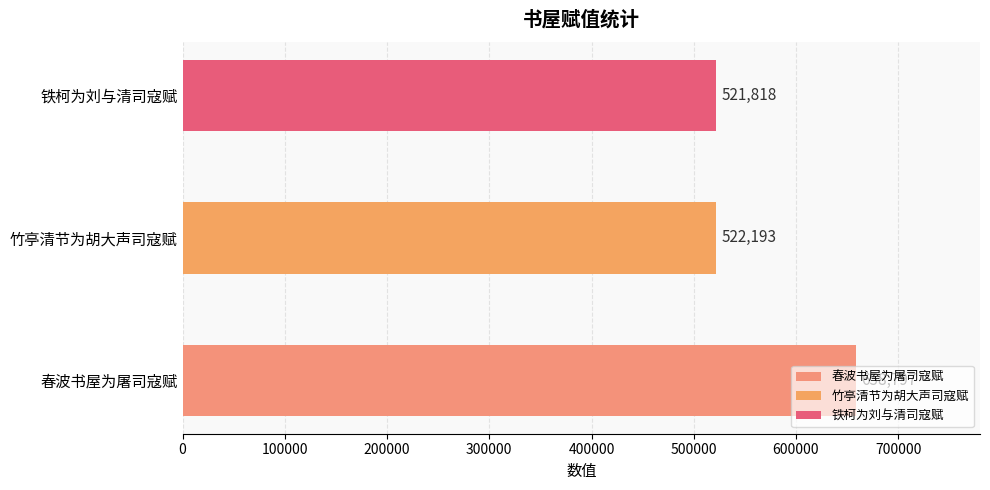

Reading left to right, what are all the values shown in this chart?

658797	522193	521818